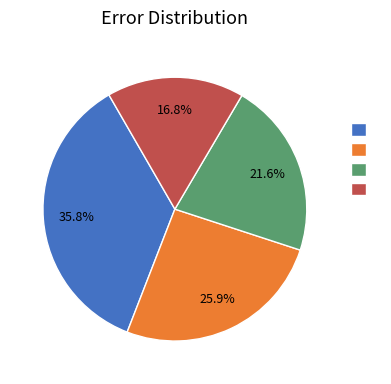

Does any single category account for the majority?

No